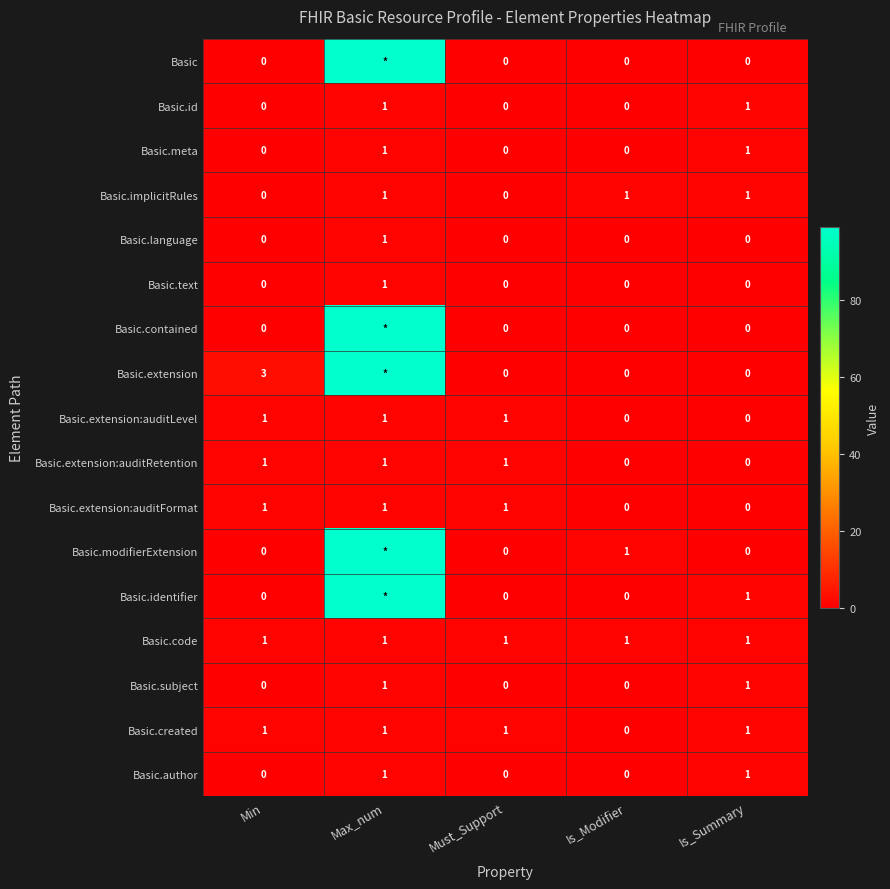

What is the difference between the maximum and second lowest values in the Basic.extension:auditLevel series?

1